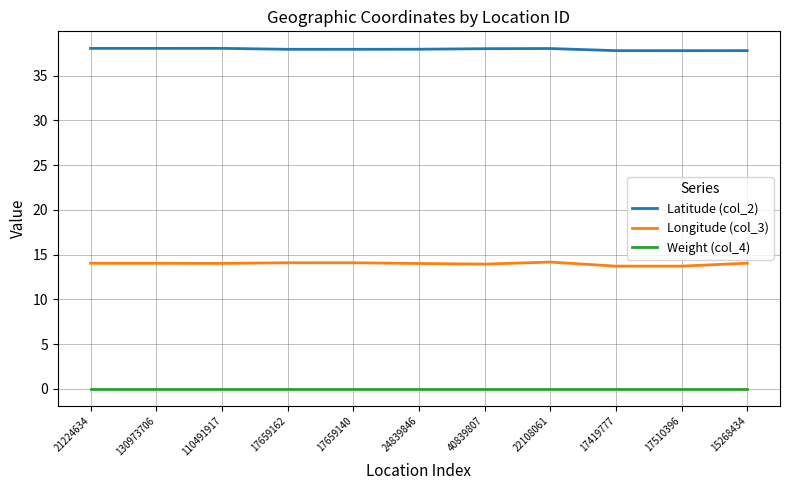

The Weight (col_4) series shows 0.0 at 24839846. True or false?

True